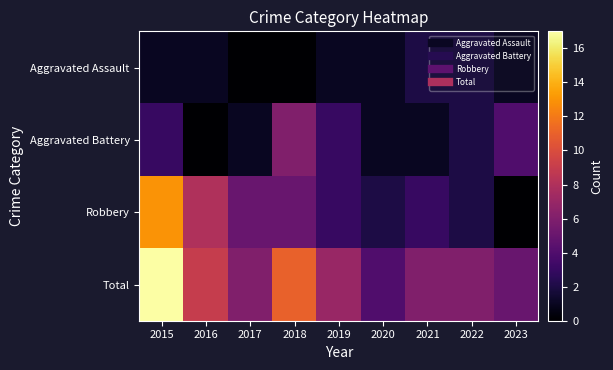

At which category does the chart reach its minimum across all series?

2017